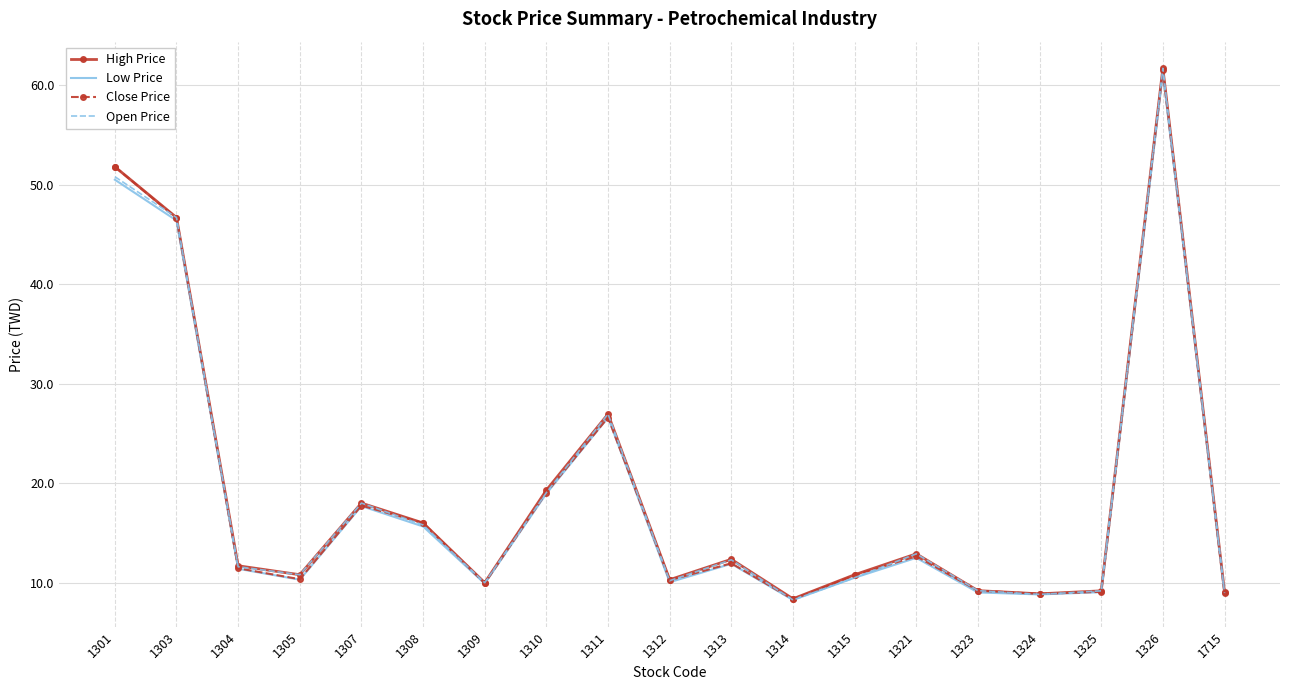

What is the total value across all series at 1309?

39.9